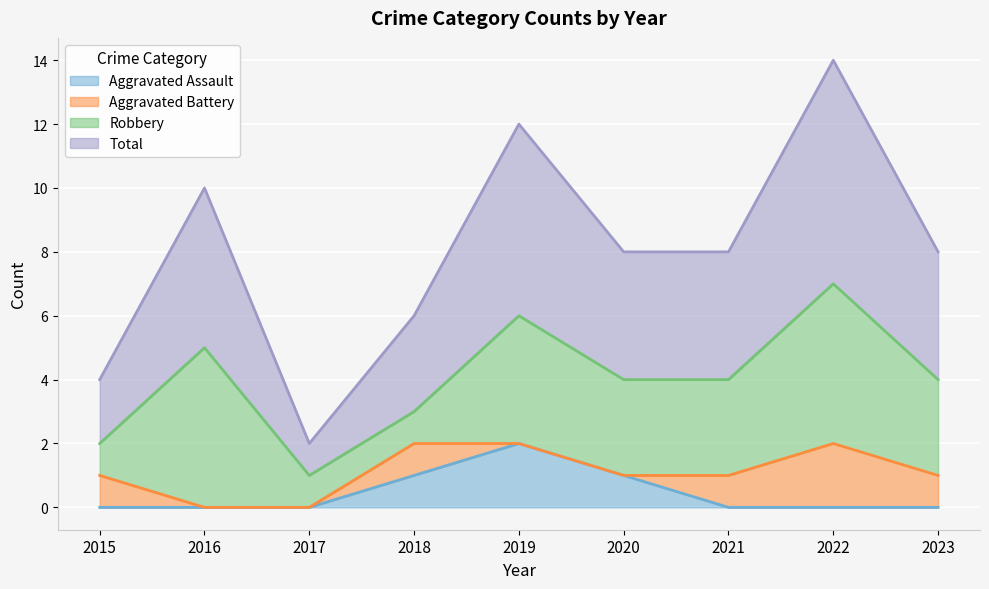

Which category has the highest value in the Aggravated Assault series?

2019